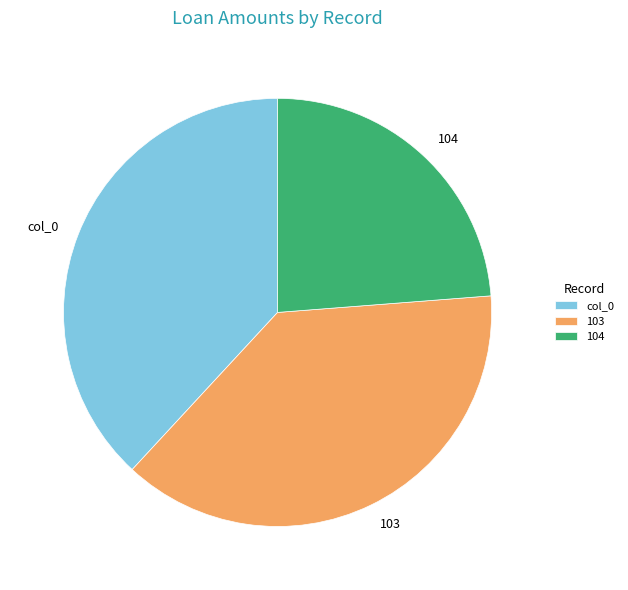

Does col_0 account for over 50% of the chart?

No